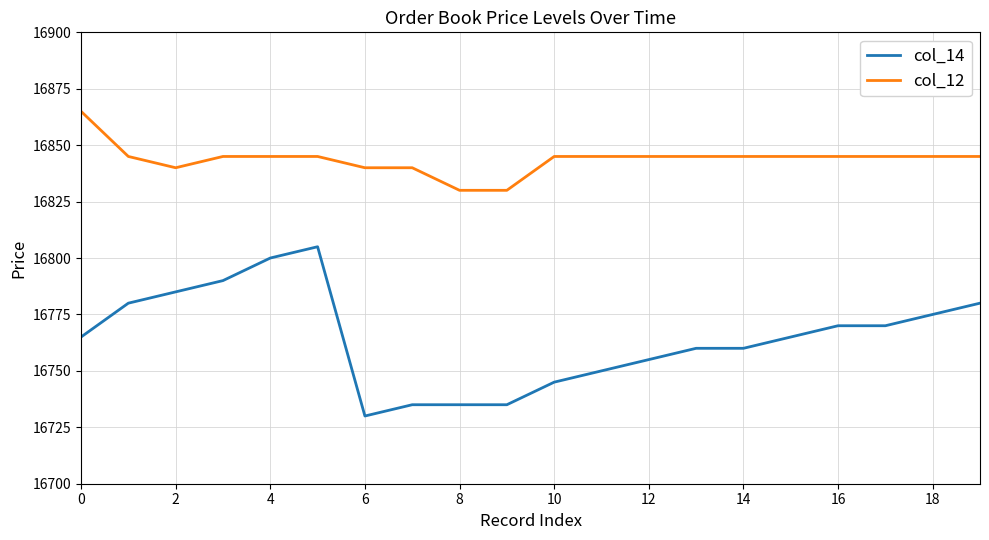

What is the maximum value for col_12?

16865